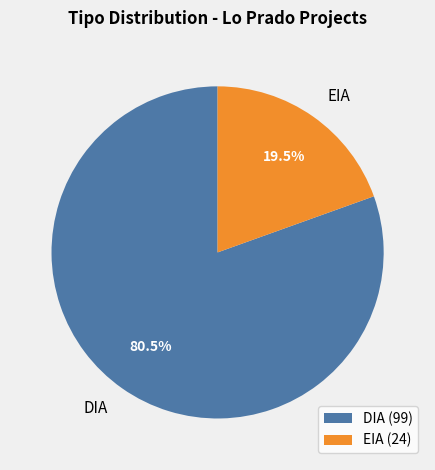

What is the smallest slice in the pie chart?

EIA